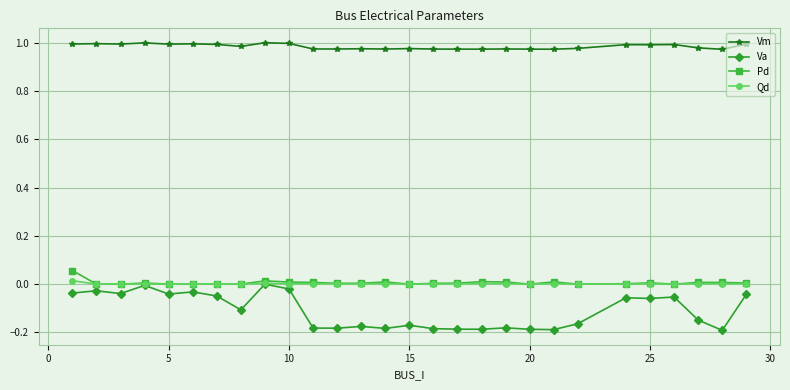

True or false: Vm and Va cross at least once.

False